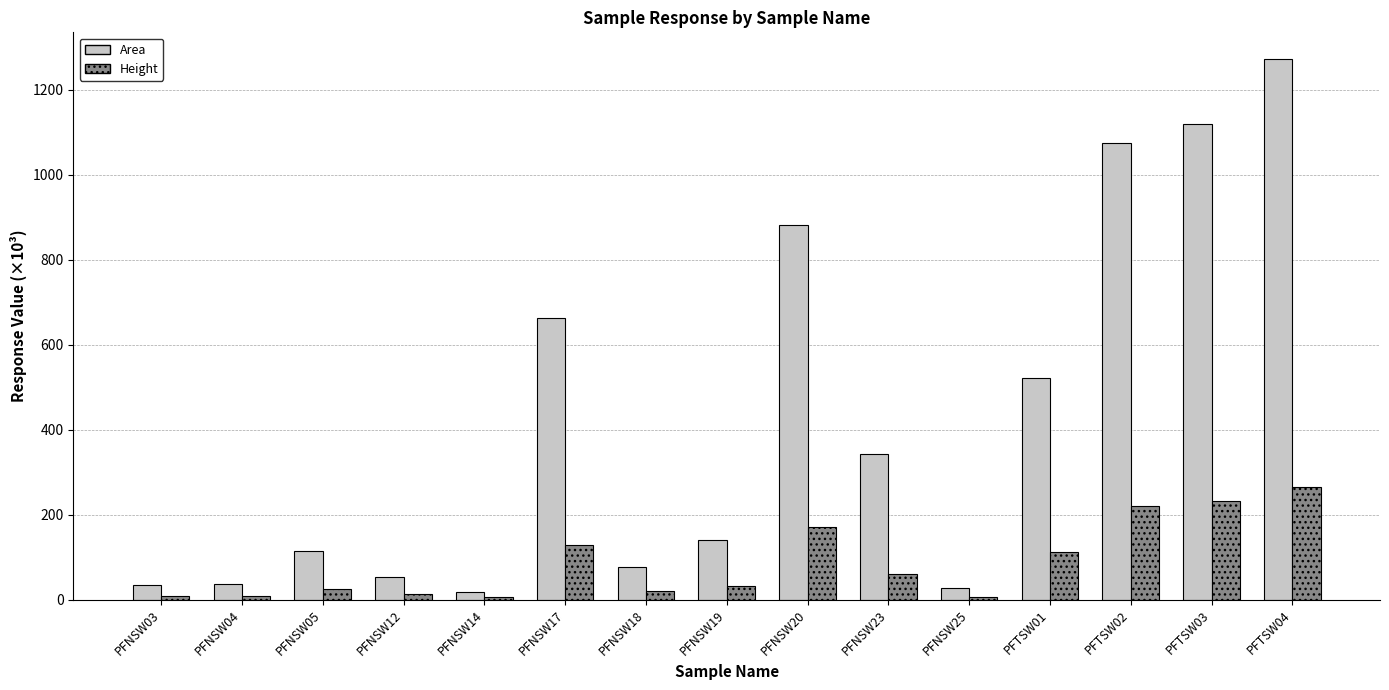

What is the maximum value for Height?

264.8